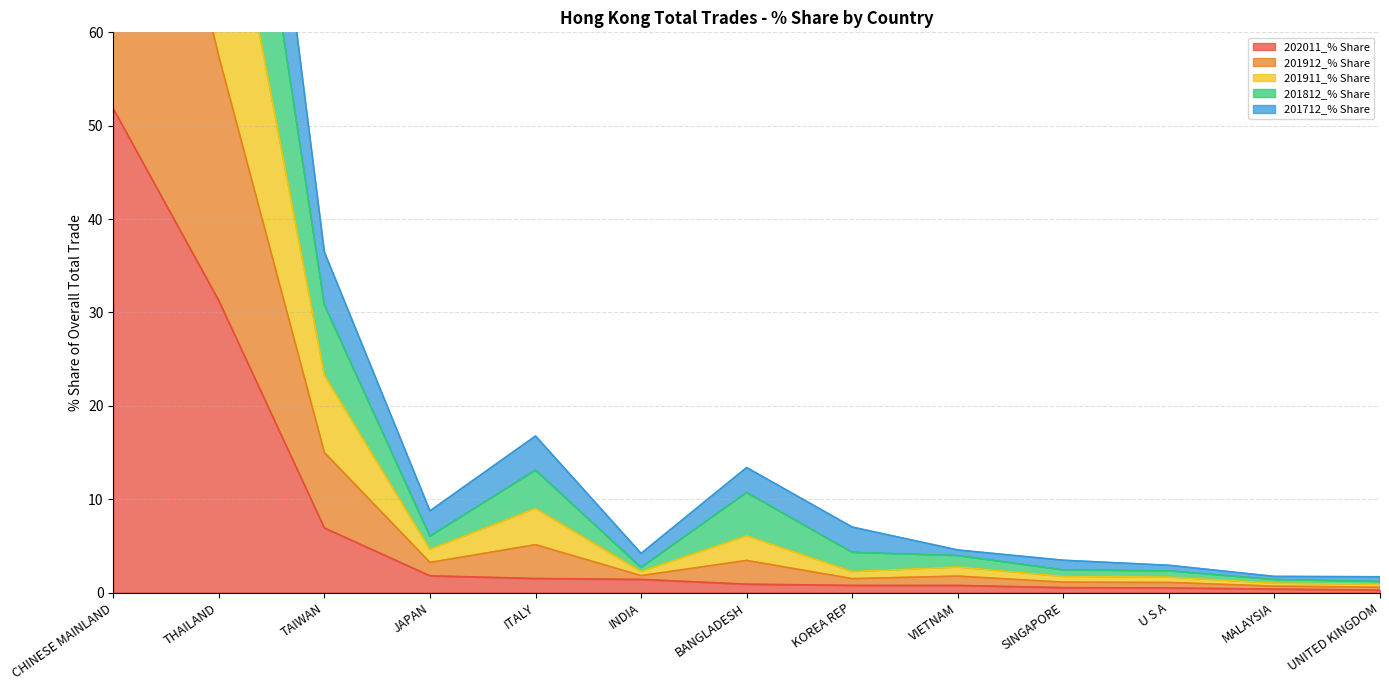

List the labels in order of 201912_% Share value, smallest first.

UNITED KINGDOM, MALAYSIA, U S A, SINGAPORE, INDIA, VIETNAM, KOREA REP, JAPAN, BANGLADESH, ITALY, TAIWAN, THAILAND, CHINESE MAINLAND